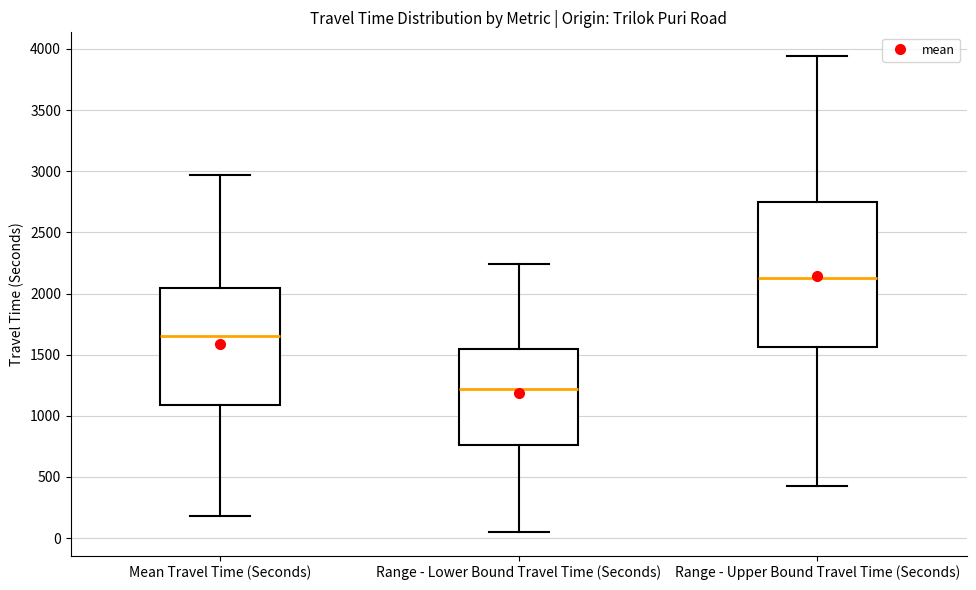

Comparing the boxes themselves (not the whiskers), which one is the tallest?

Range - Upper Bound Travel Time (Seconds)